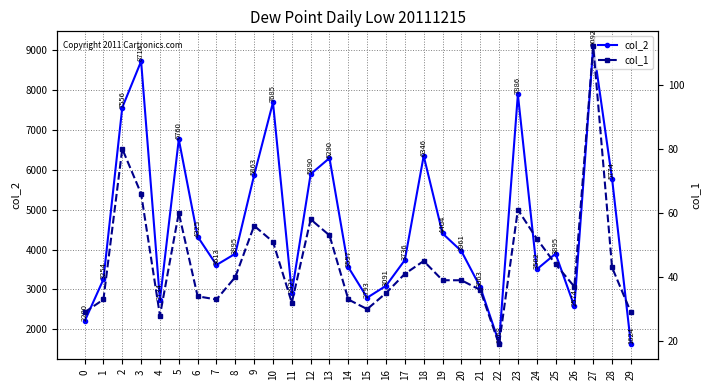

Read the col_2 value at 5, to the nearest 50.

6750